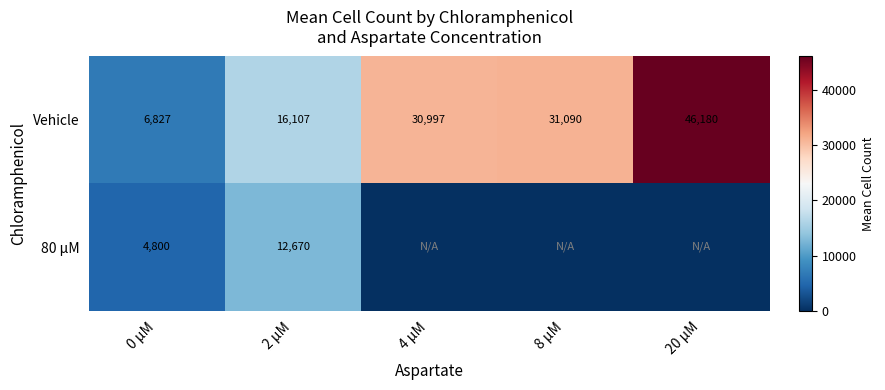

Rank the categories by Vehicle value from highest to lowest.

20 µM, 8 µM, 4 µM, 2 µM, 0 µM